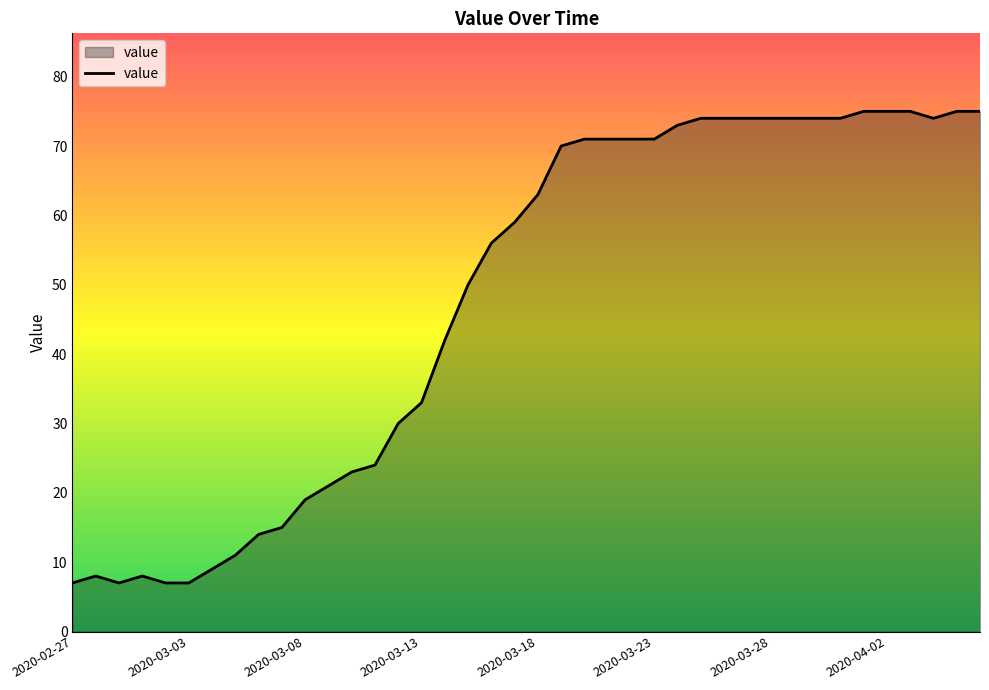

What is the difference between the maximum and minimum values?

68